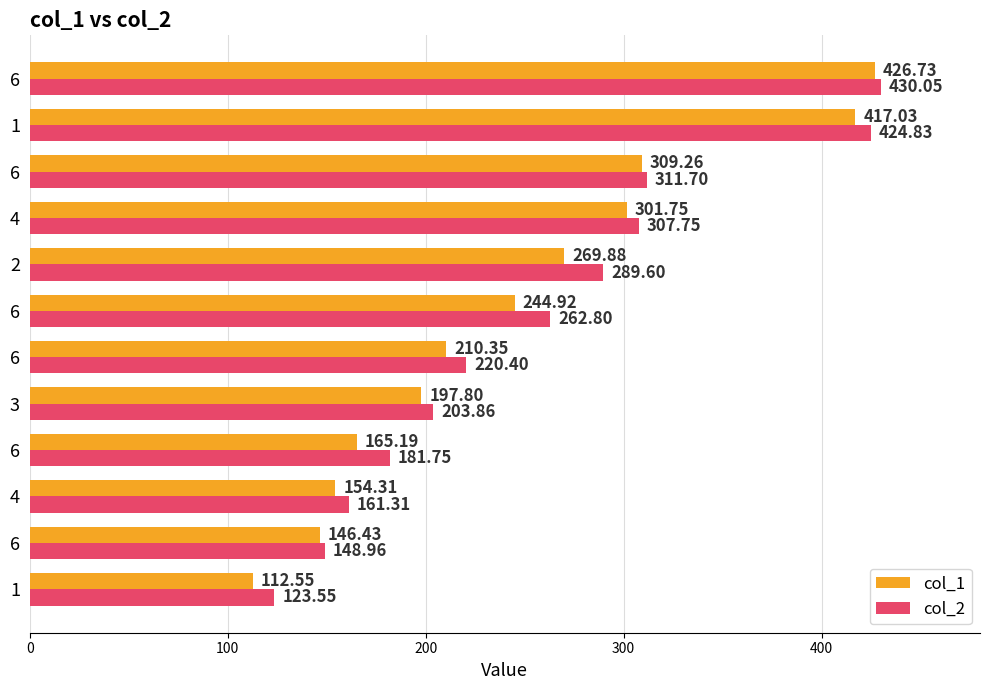

What are all the series names shown in the legend?

col_1, col_2